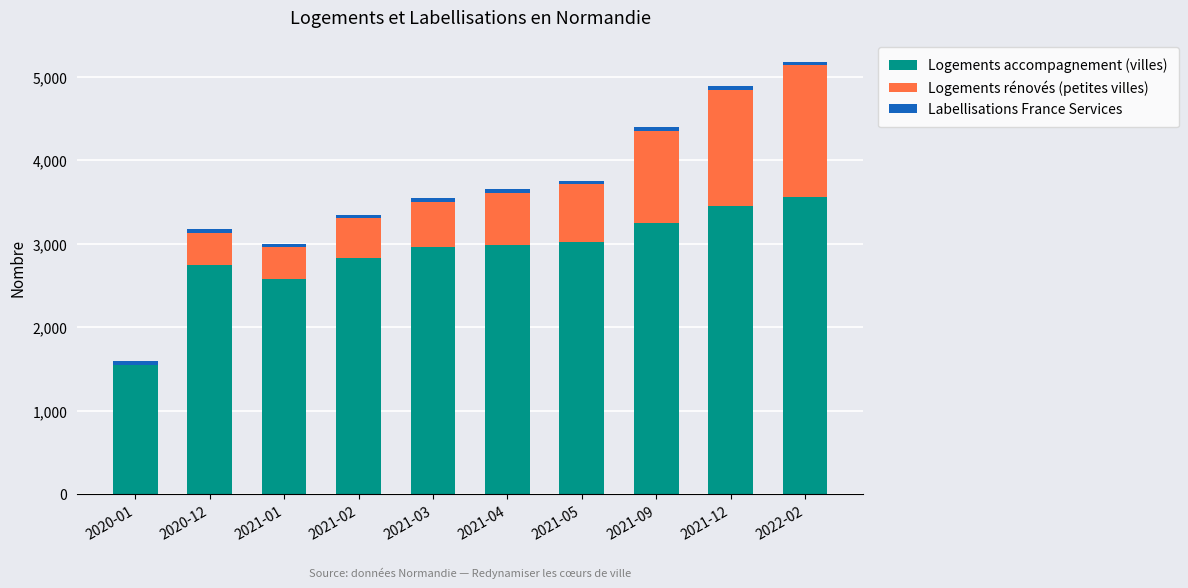

The value of Logements accompagnement (villes) at 2020-12 is 2752. True or false?

True